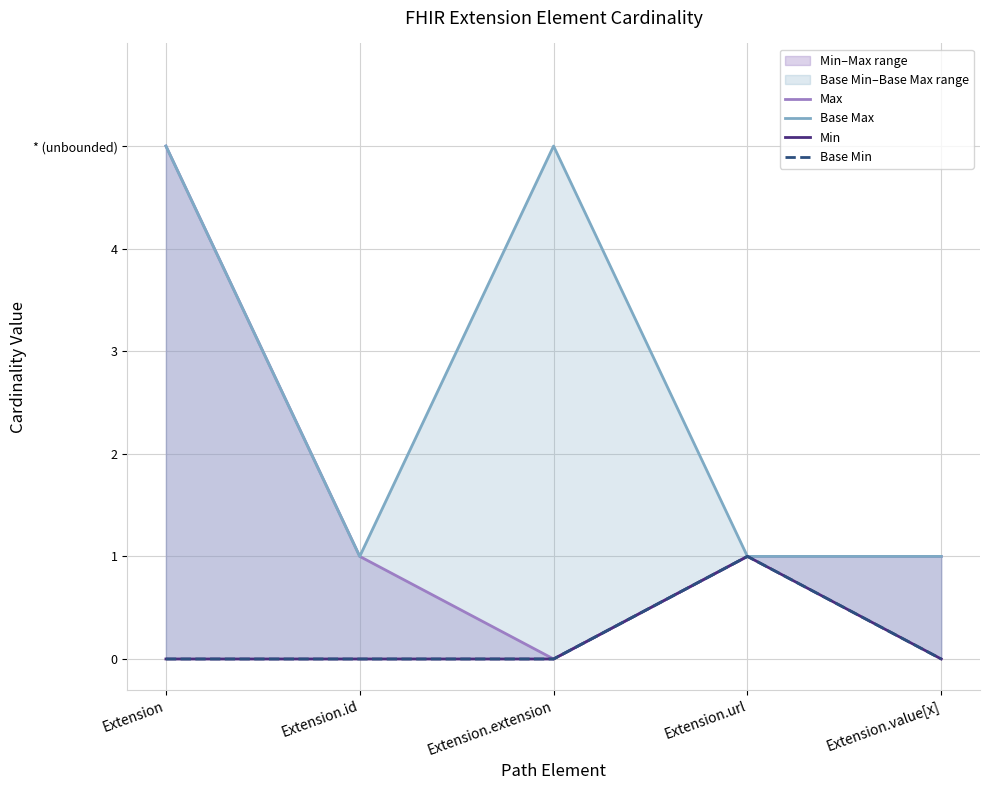

True or false: Base Max has a value of 3 at Extension.

False